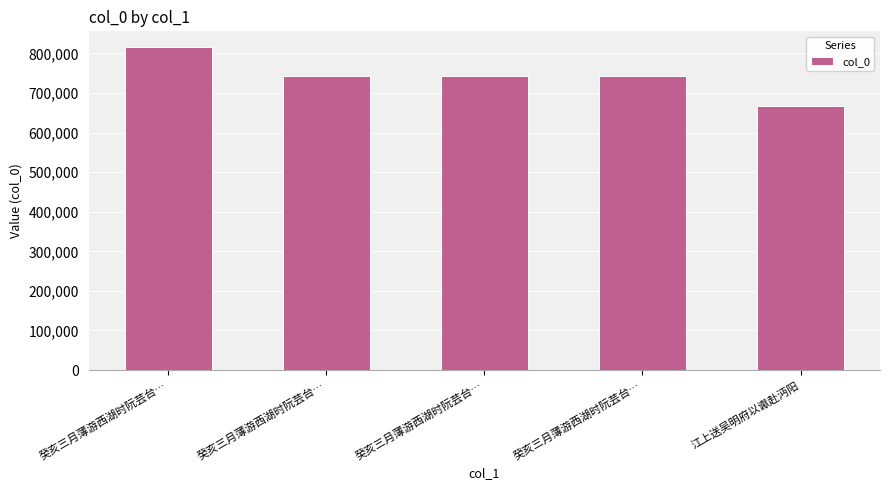

How many bars are there in total?

5